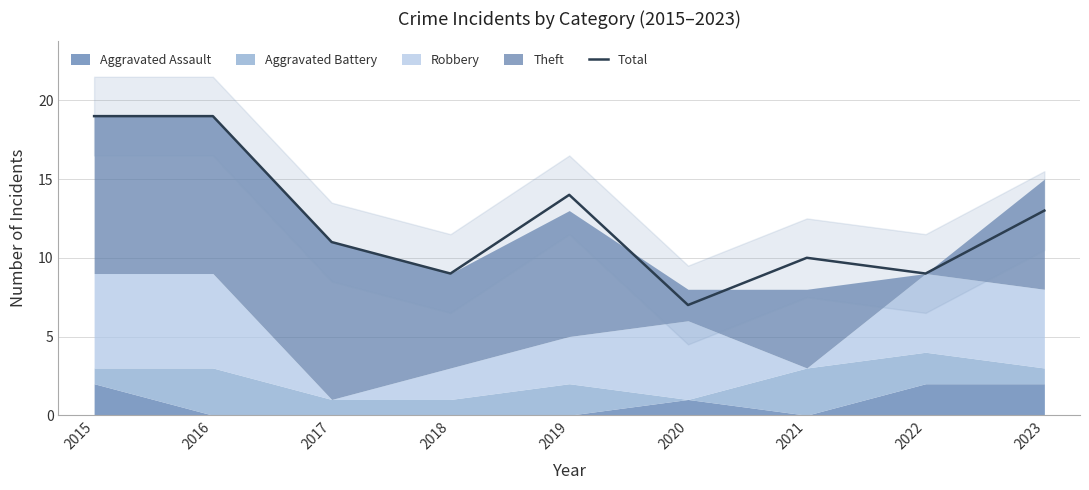

What is the value of the 2nd point from the left?

19